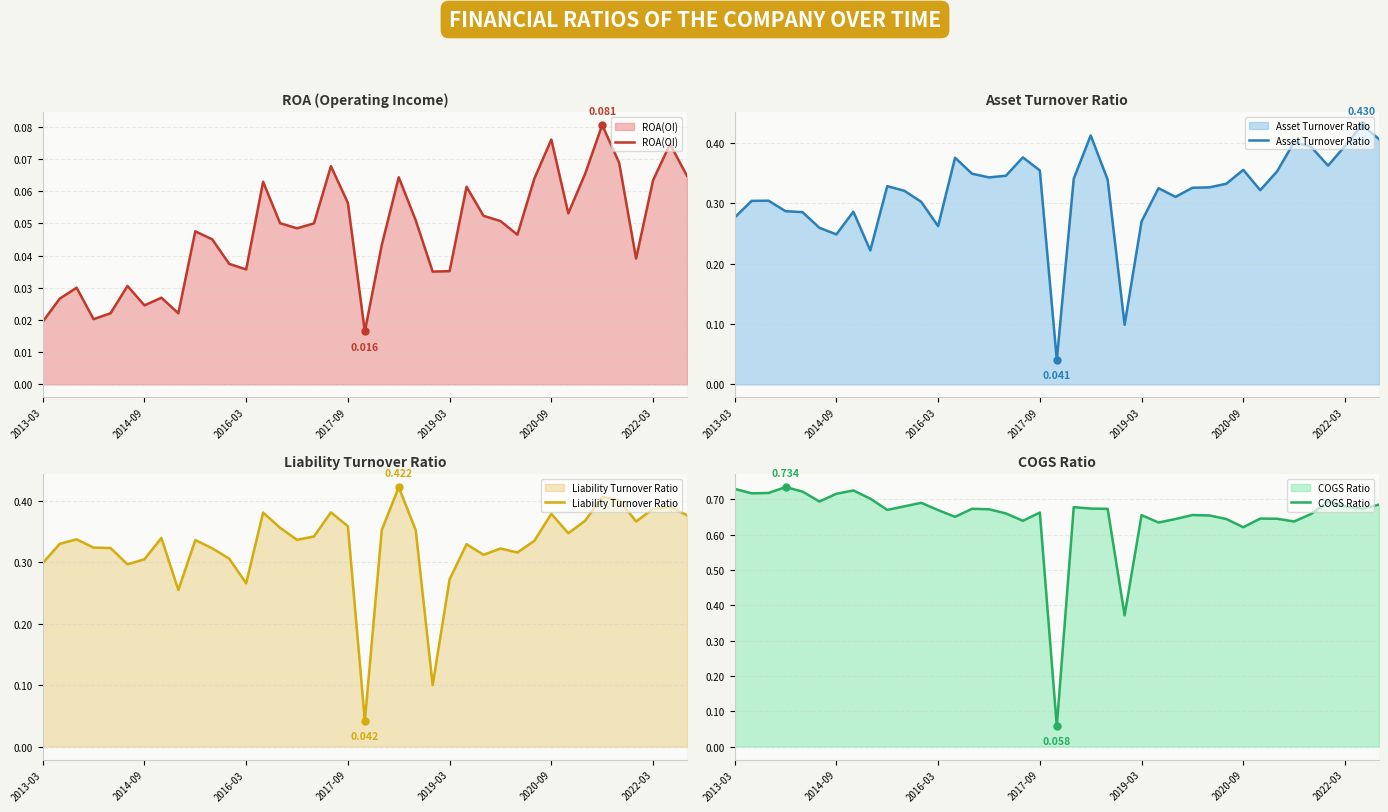

At which category is the sum across all series the highest?

21